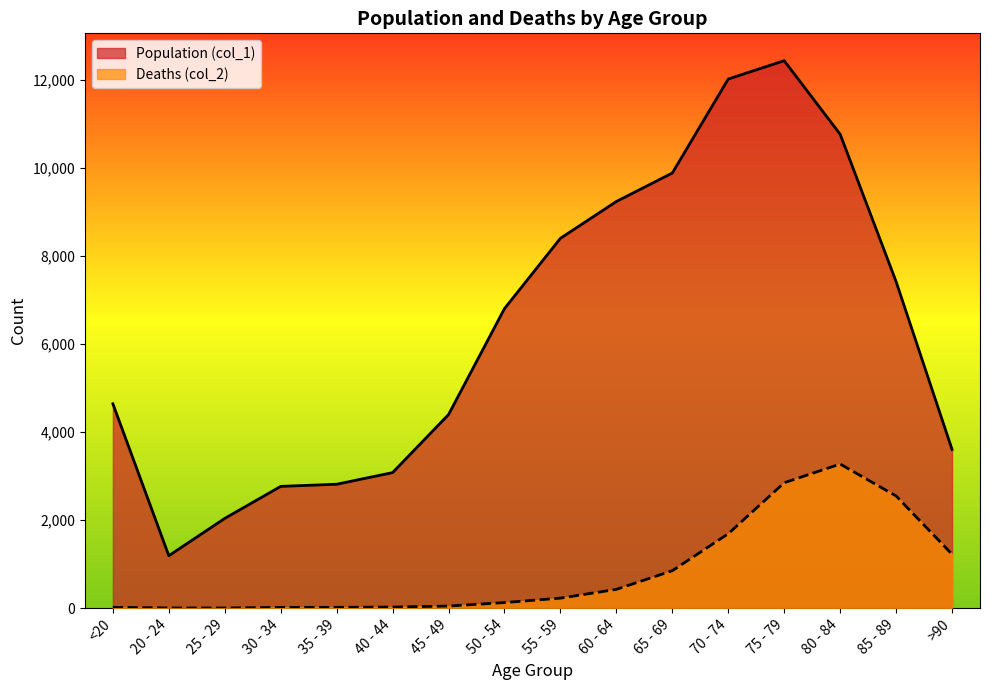

Does the chart display data point markers on the line(s)?

No